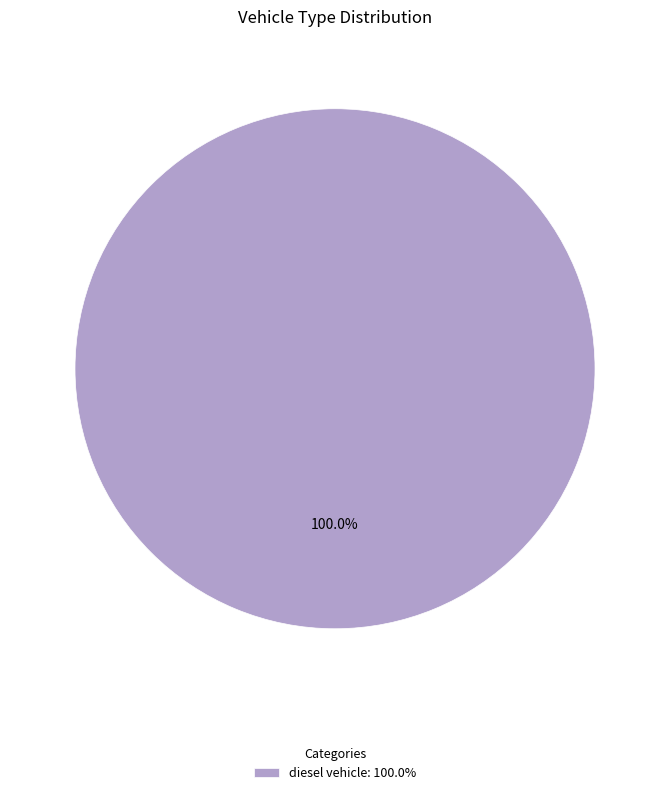

Is there a majority slice in this chart?

Yes